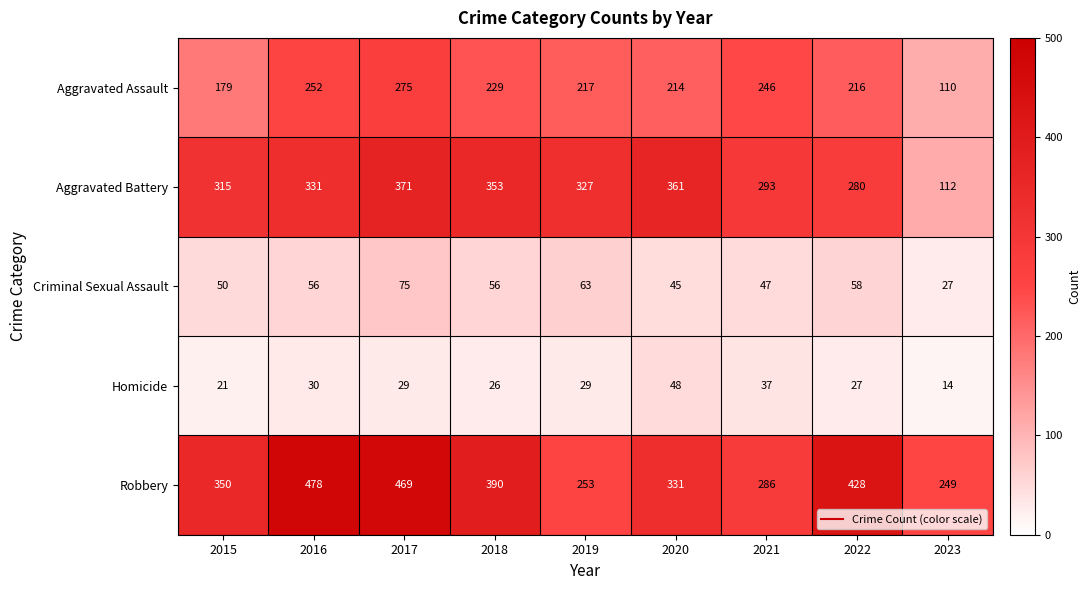

What is the minimum value shown in the chart?

14